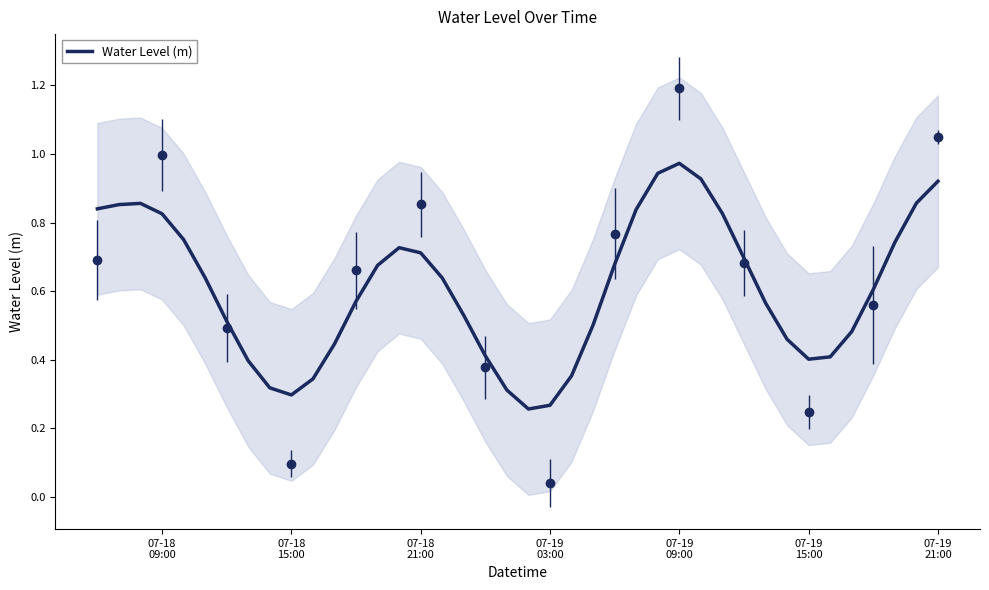

What is the difference between the maximum and second lowest values?

0.7